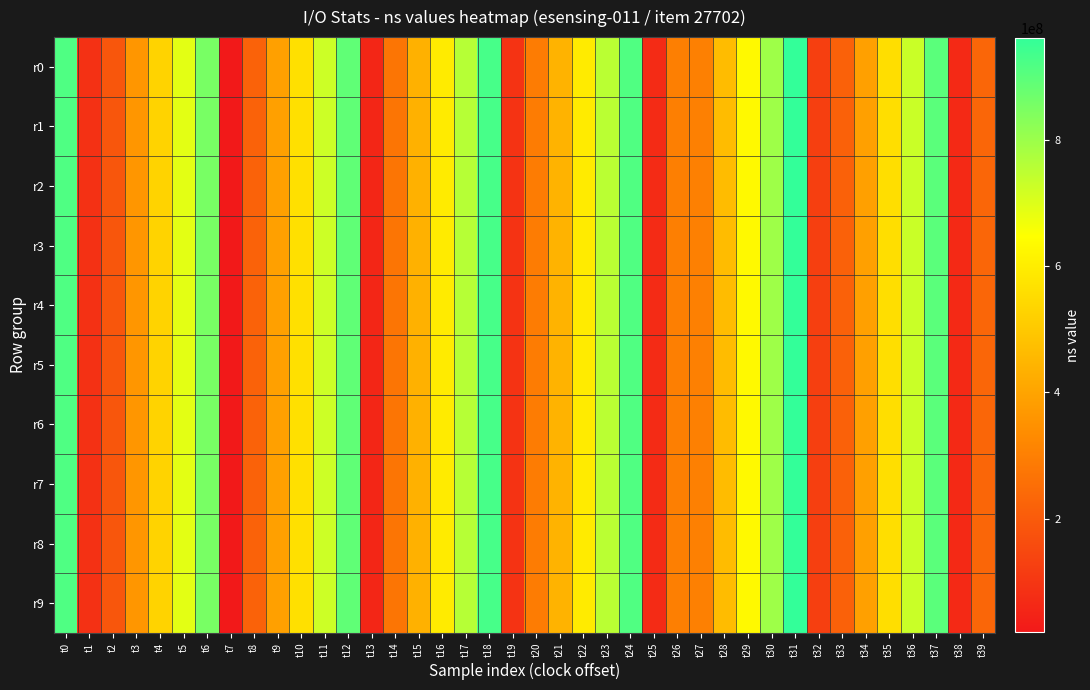

Between t3 and t20, which series saw the biggest shift?

r0